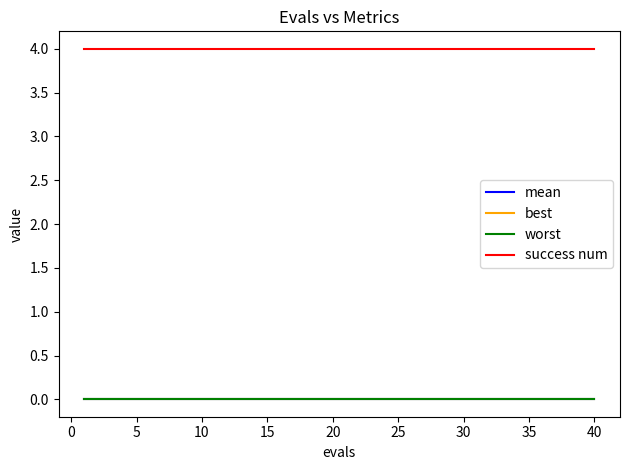

Which series has the largest total across all categories?

success num